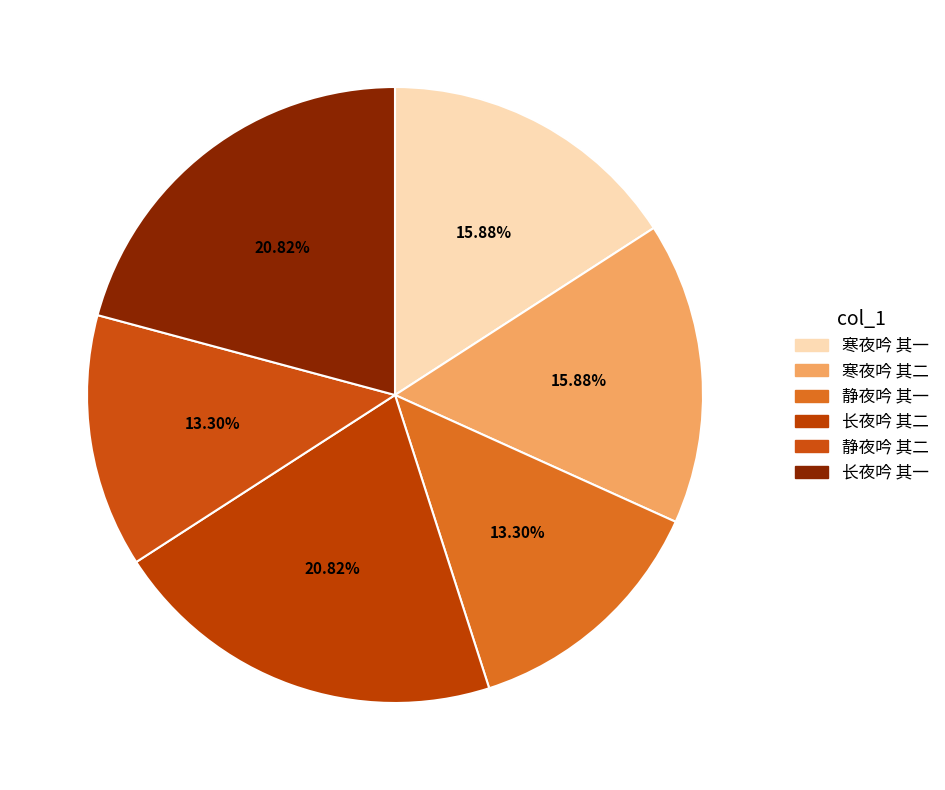

True or false: 寒夜吟 其一 accounts for 16% of the total.

True